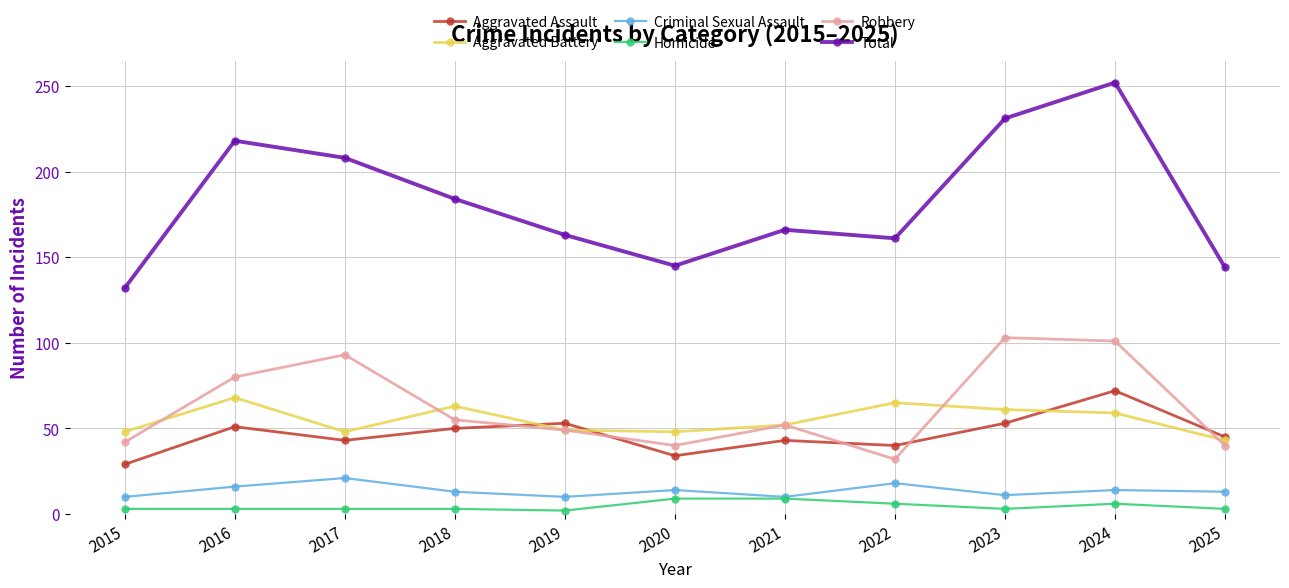

Between which two adjacent categories do Robbery and Aggravated Battery first intersect?

2015 and 2016